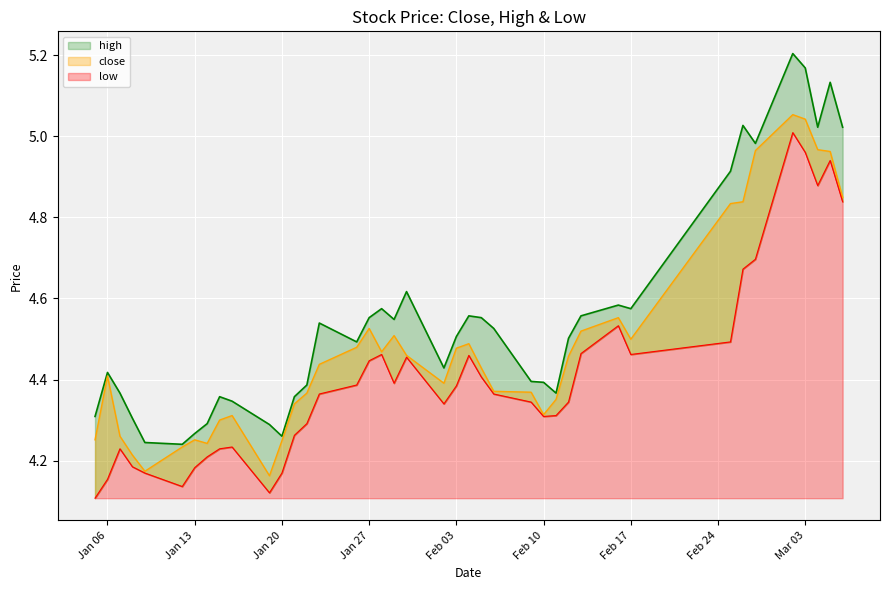

Which series has the largest range (max minus min)?

high